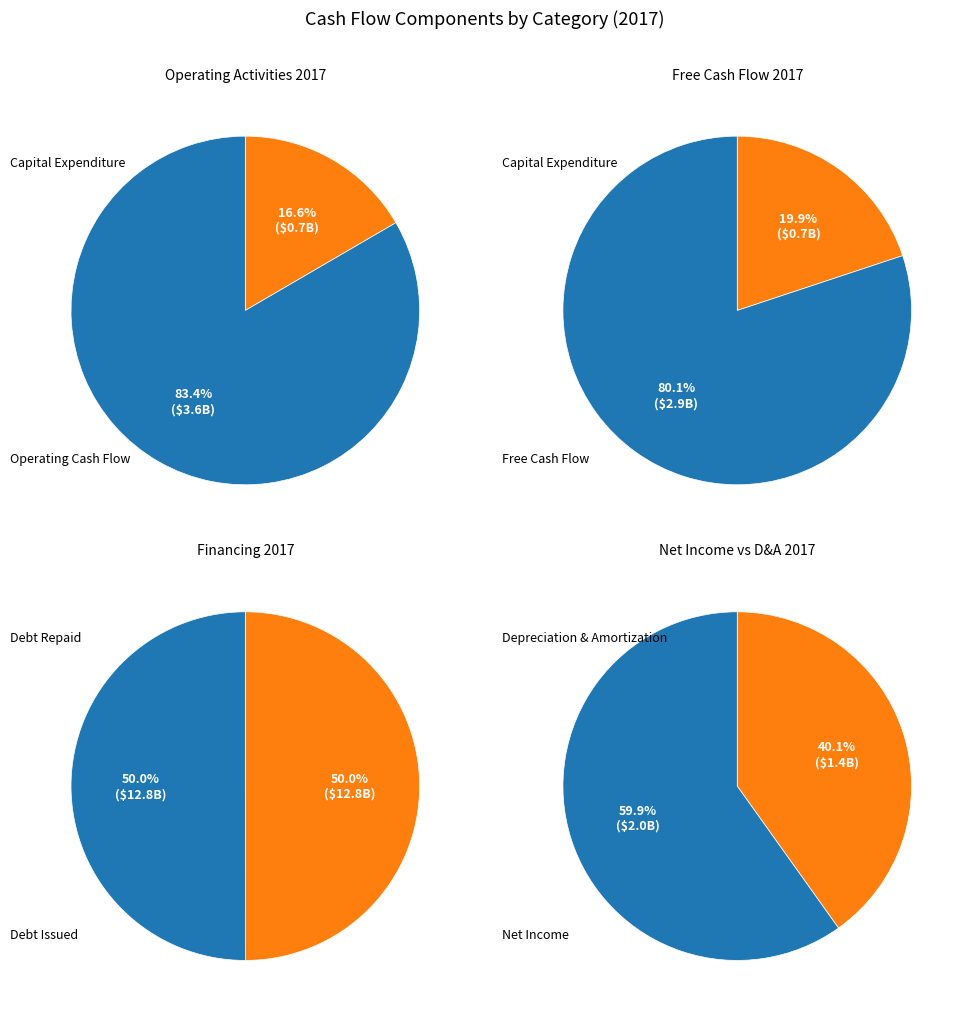

What is the change in value from Capital expenditure to Debt issued?

+12141142000